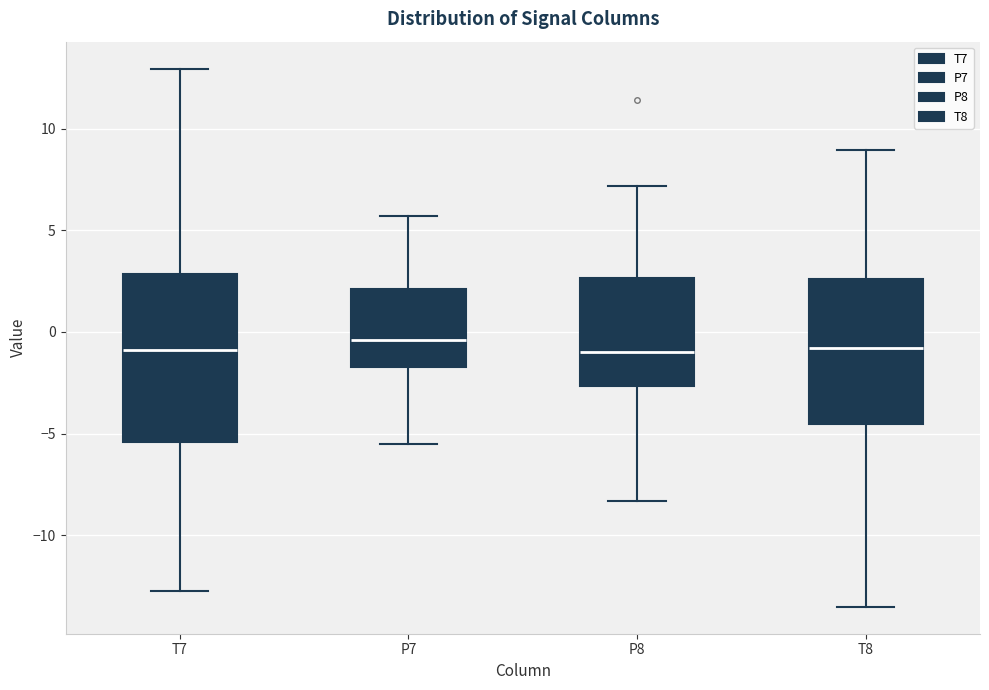

Where does the upper whisker of the box for P8 end on the y-axis? The values are not printed on the chart, so give them approximately, as read against the axis.

7.0